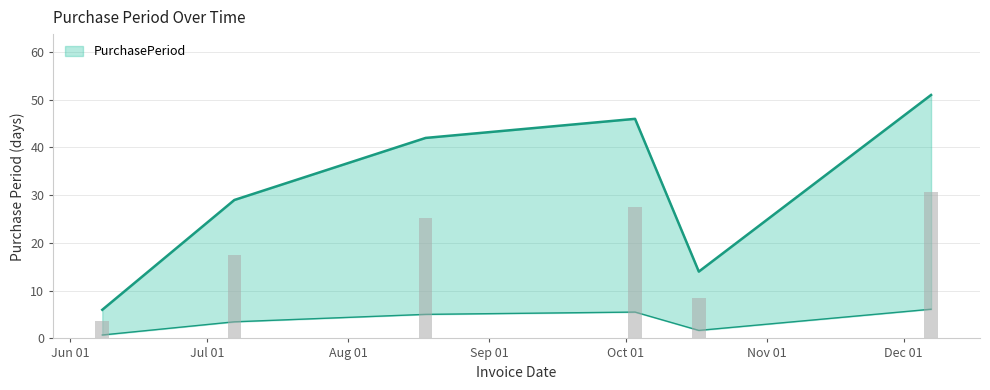

How many values are below 42?

3